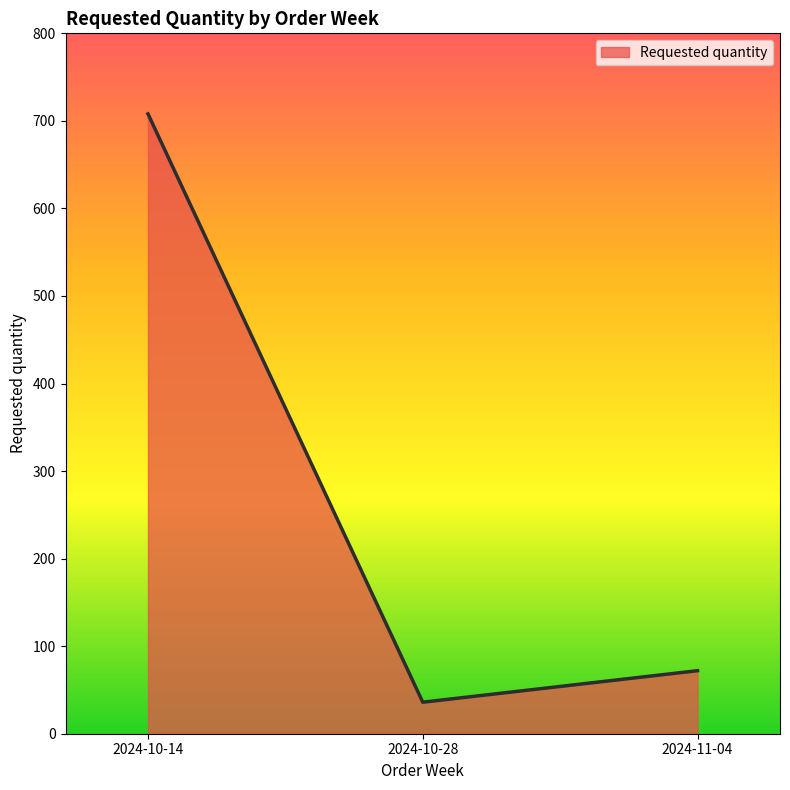

What is the maximum value shown in the chart?

708